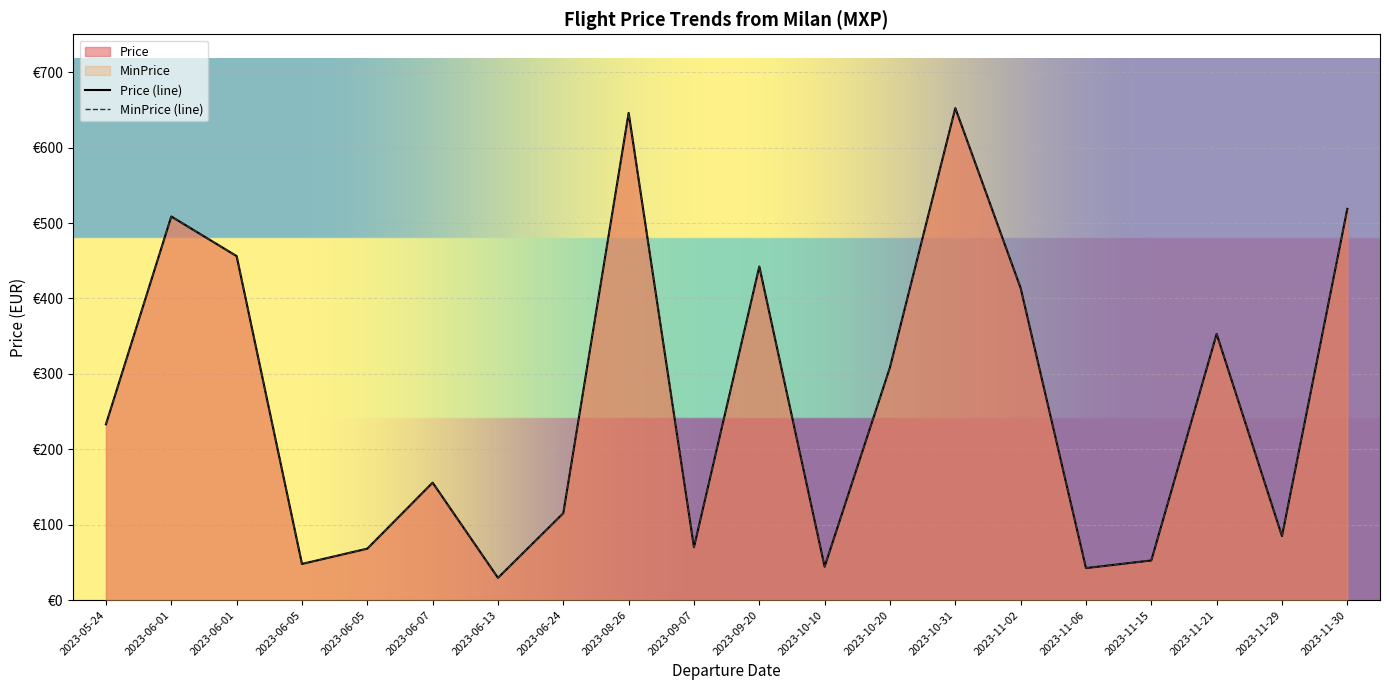

True or false: MinPrice and Price cross at least once.

False